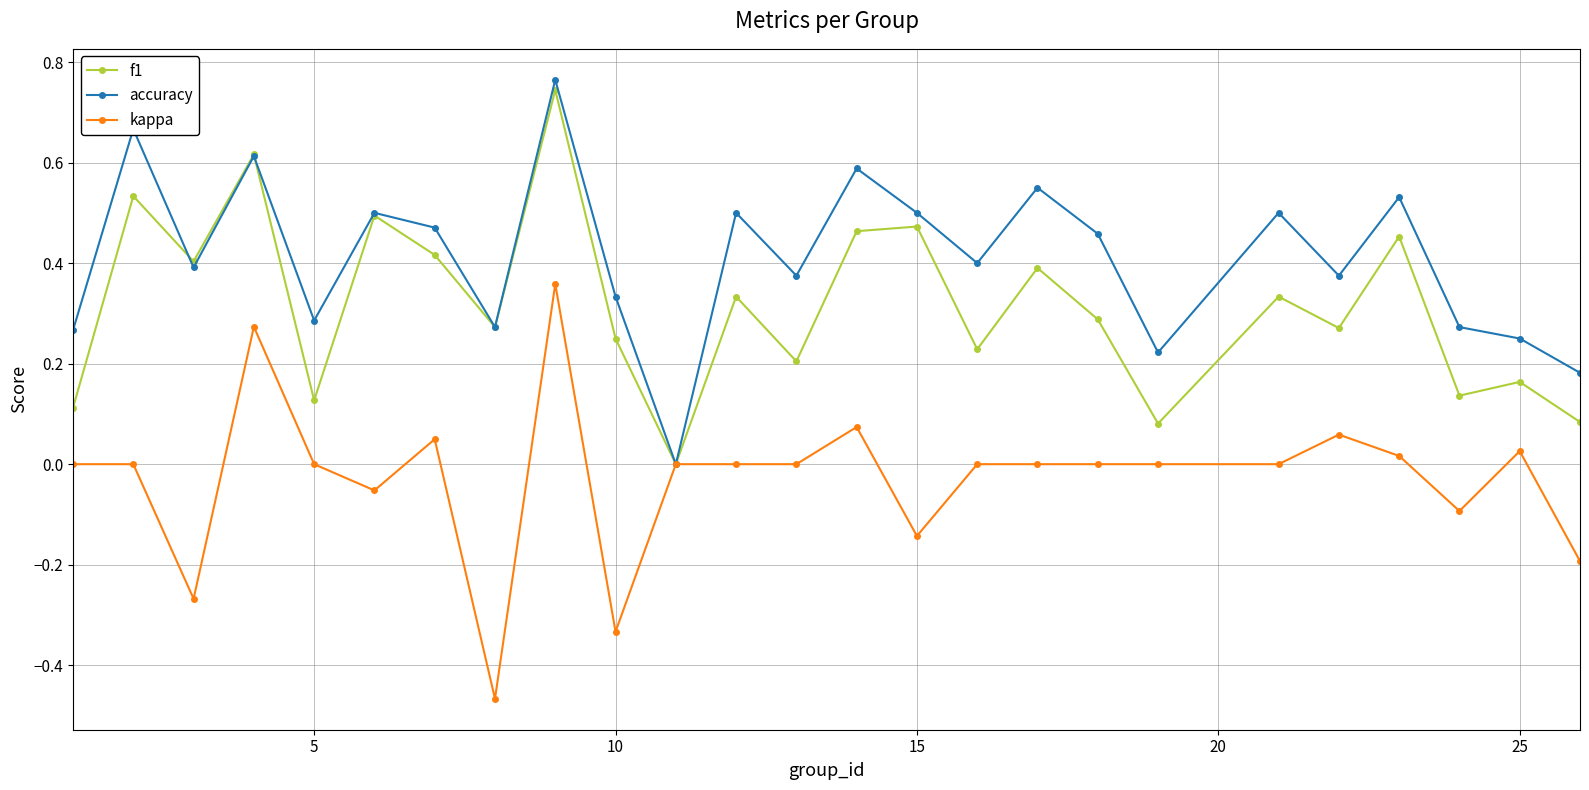

Rank the series by their maximum value, from lowest to highest.

kappa, f1, accuracy